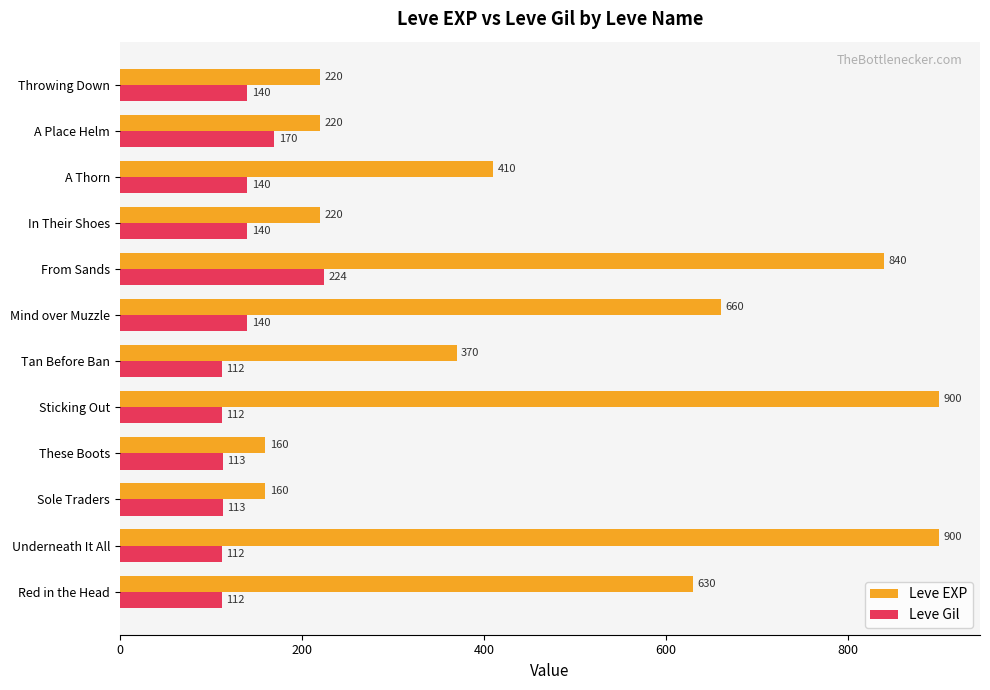

Which series has the largest range (max minus min)?

Leve EXP